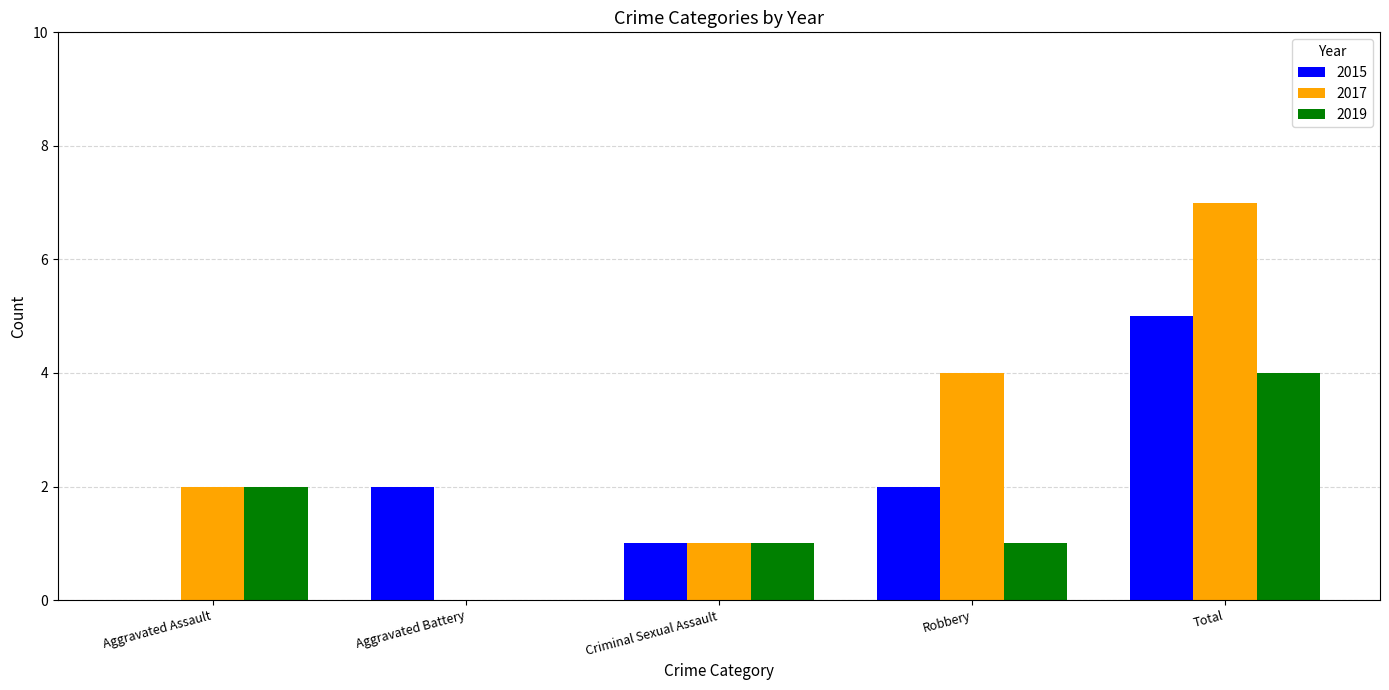

What is the sum of the 2017 values at Aggravated Battery and Total?

7